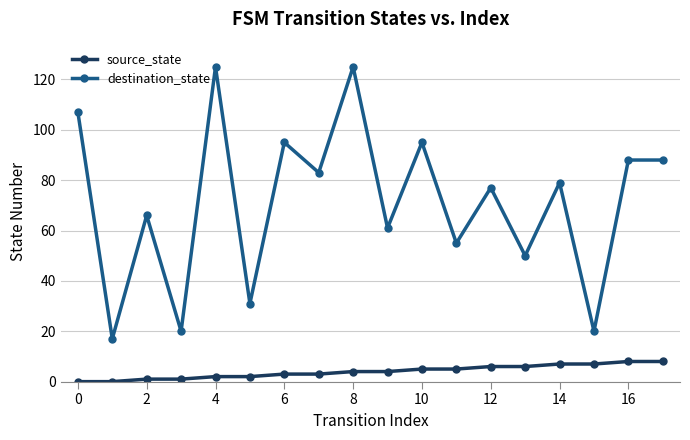

What is the value of the source_state point at the 14th from the left?

6